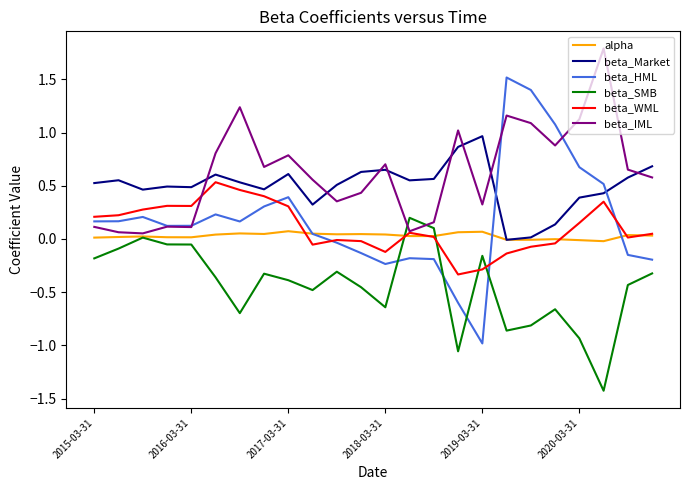

Does the chart have visible grid lines?

No